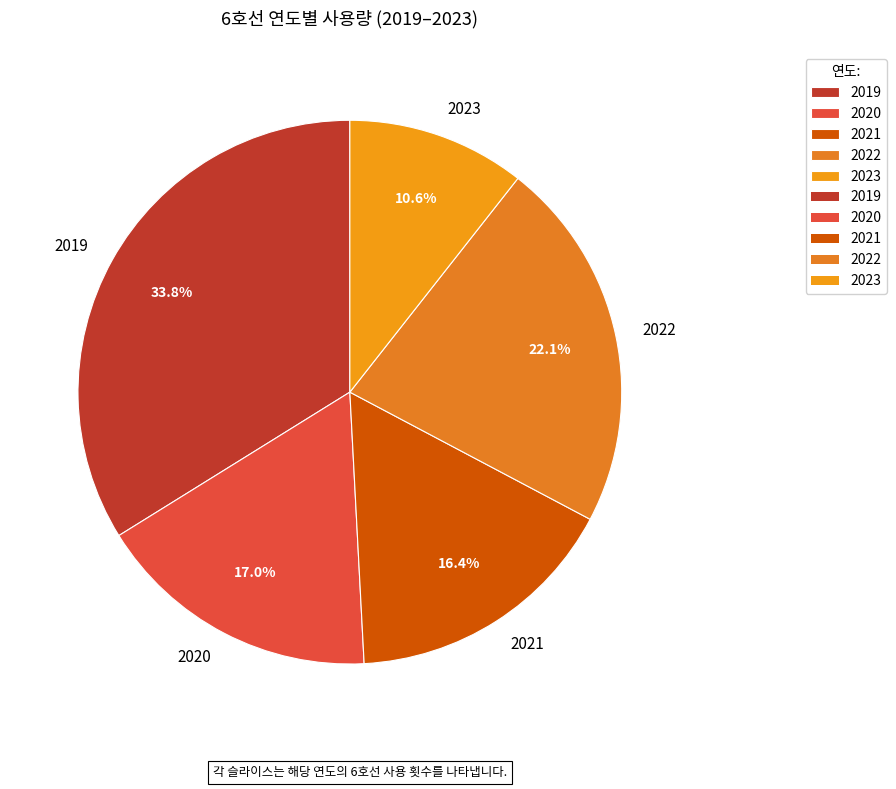

What is the total percentage of 2019 and 2022?

56.0%